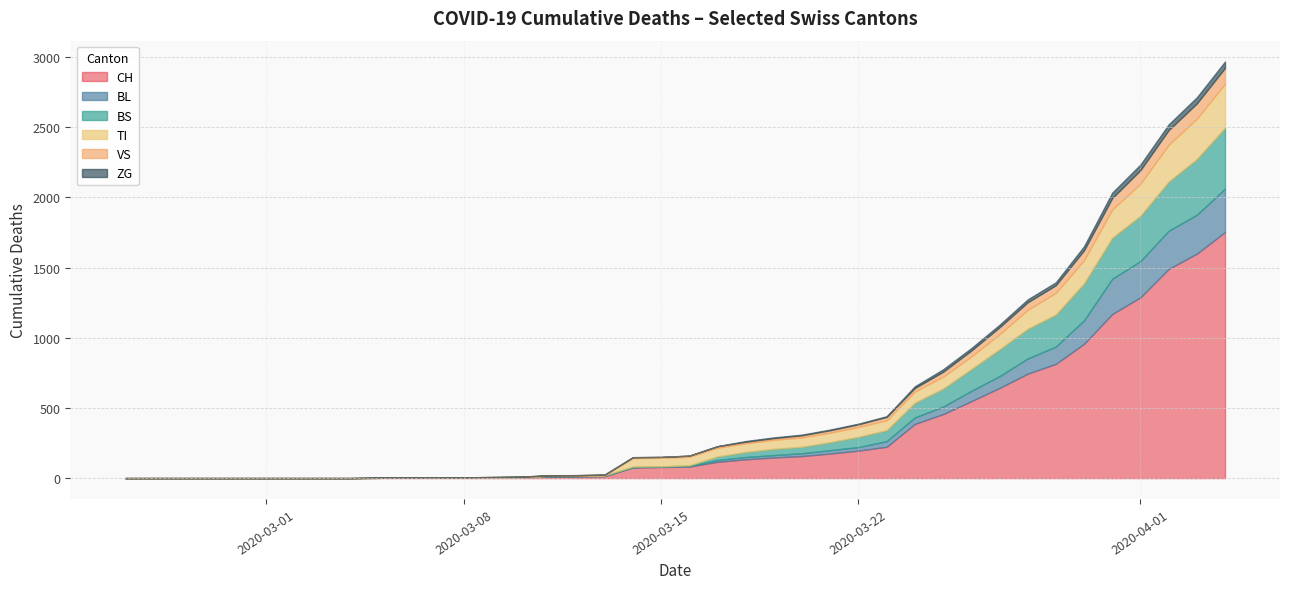

True or false: TI and ZG cross at least once.

False